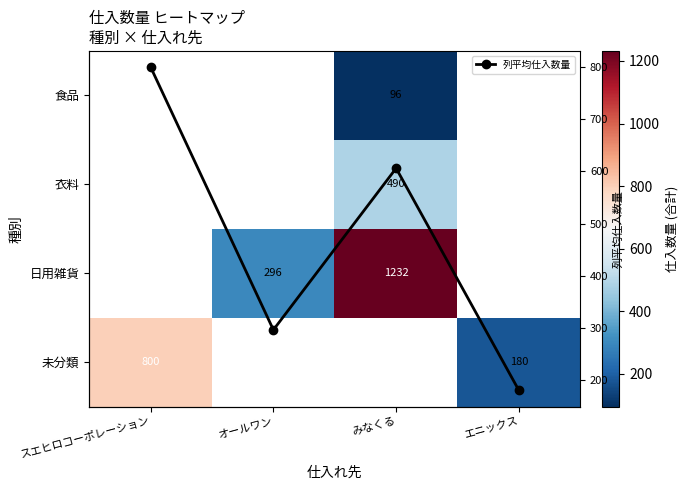

How many interior local valleys does the 列平均仕入数量 series have?

1